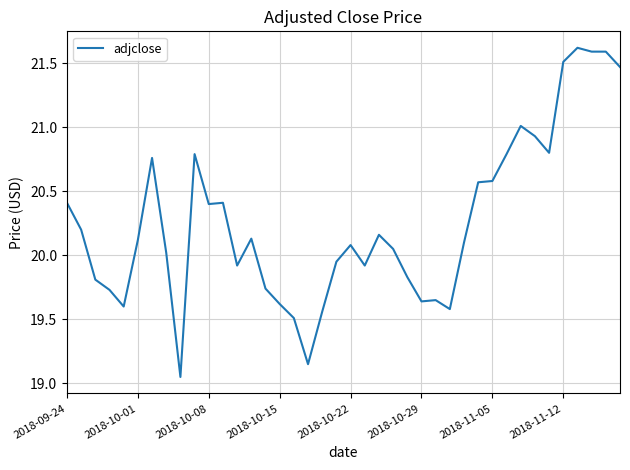

What is the difference between the maximum and minimum values?

2.6